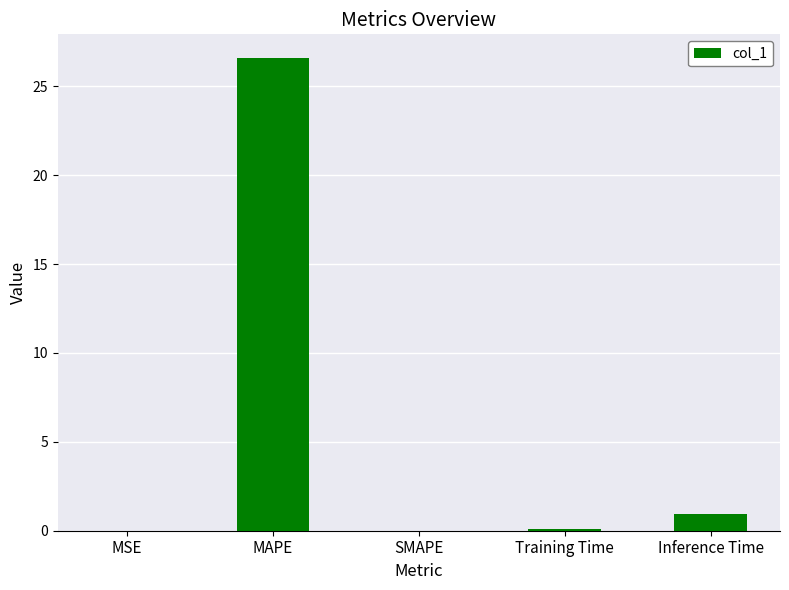

Between SMAPE and Inference Time, which is larger?

Inference Time